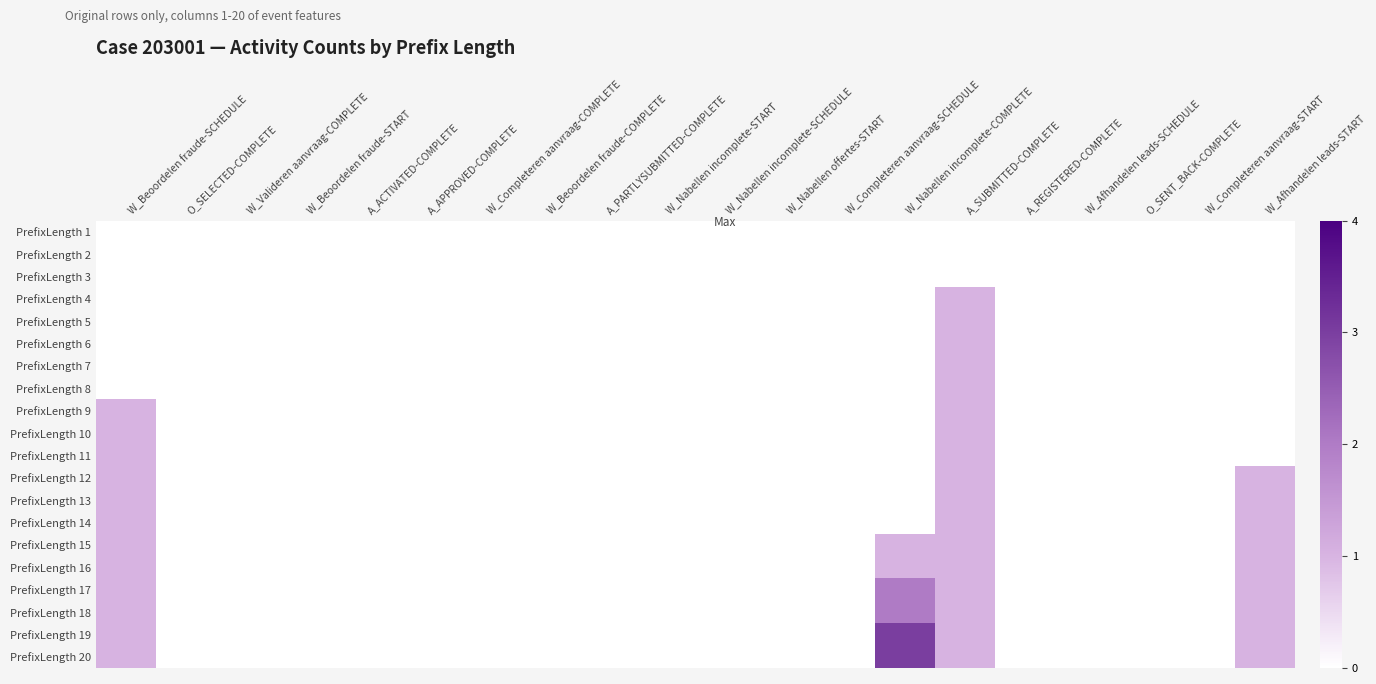

What is the maximum value shown in the chart?

3